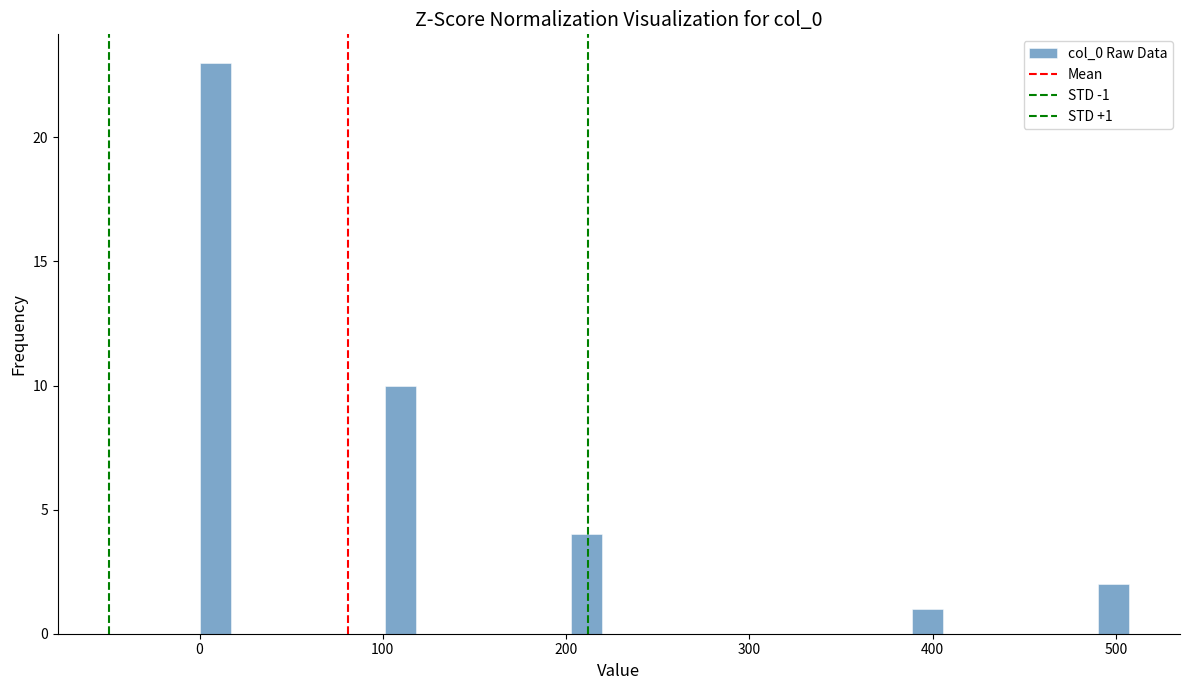

Read against the x-axis, roughly where is the centre of the tallest bar?

10